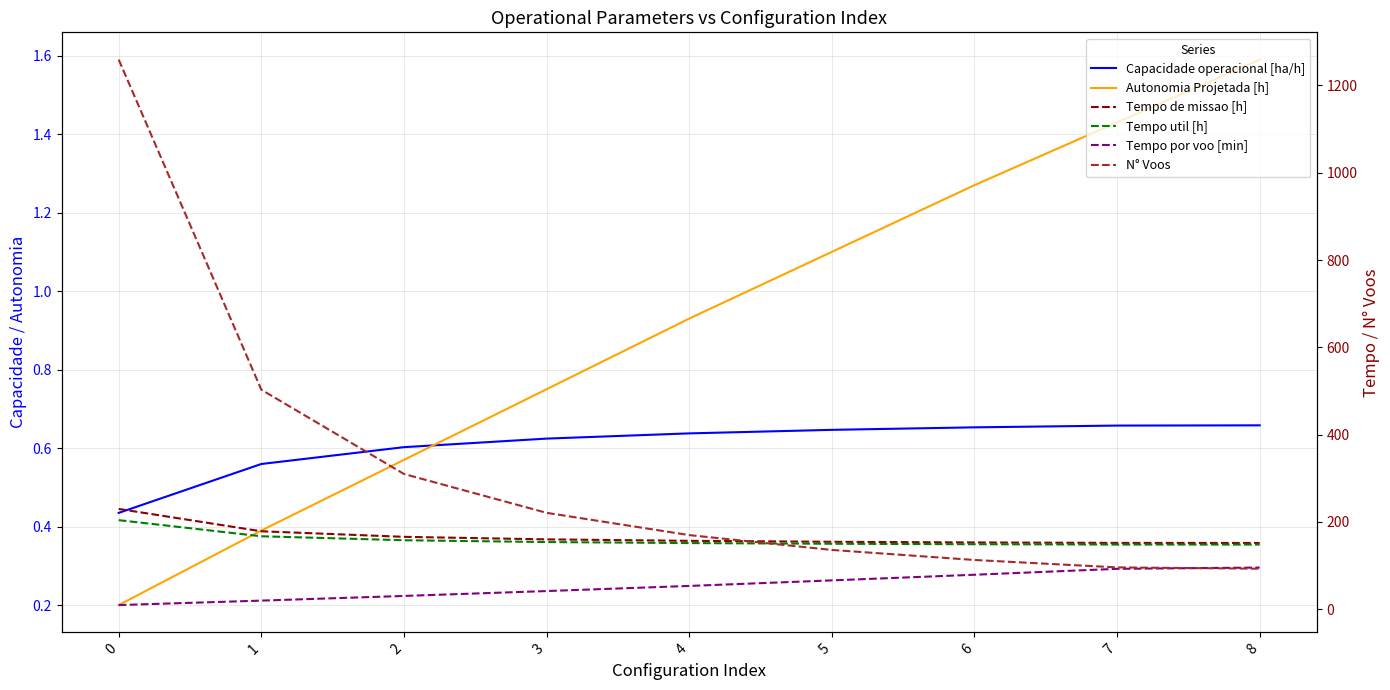

What is the sum of all Capacidade operacional [ha/h] values?

5.5